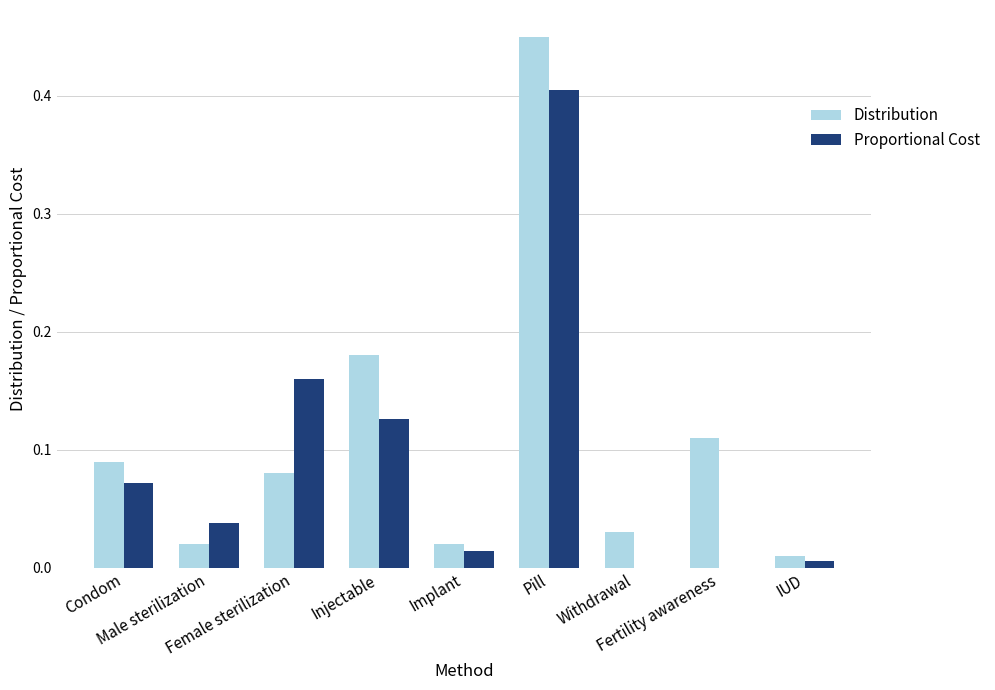

Which series has the widest spread of values?

Distribution